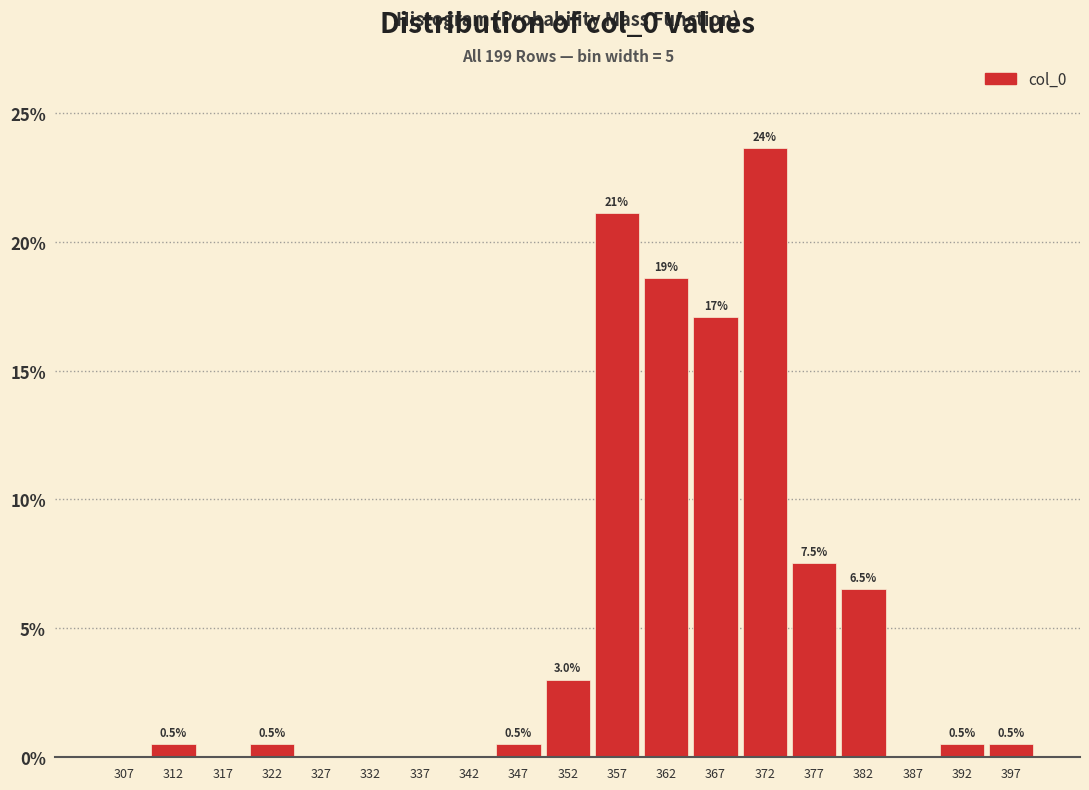

Which range on the x-axis has the tallest bar?

370 to 375